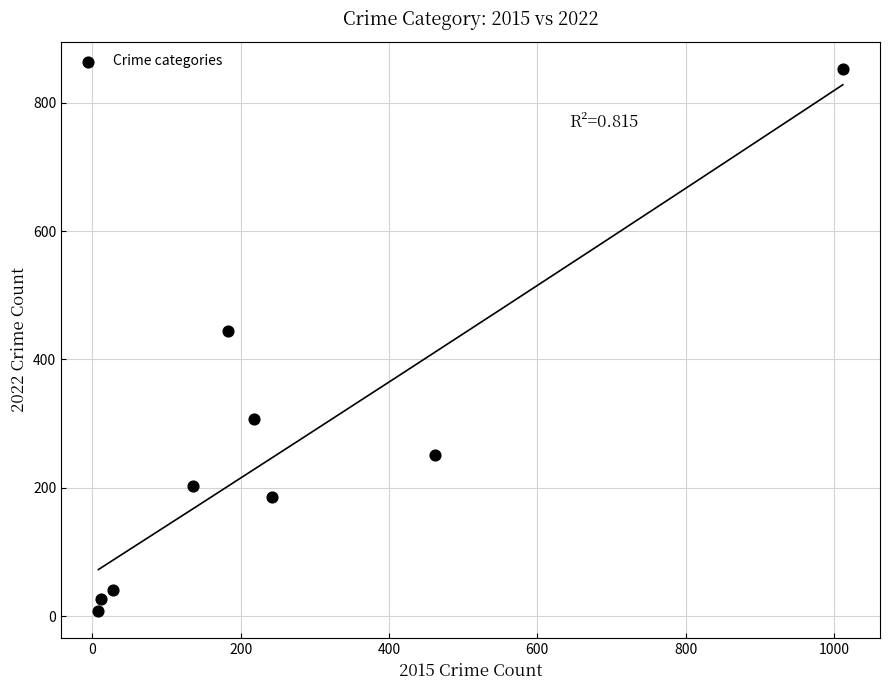

What is the range of X values (max minus min)?

1004